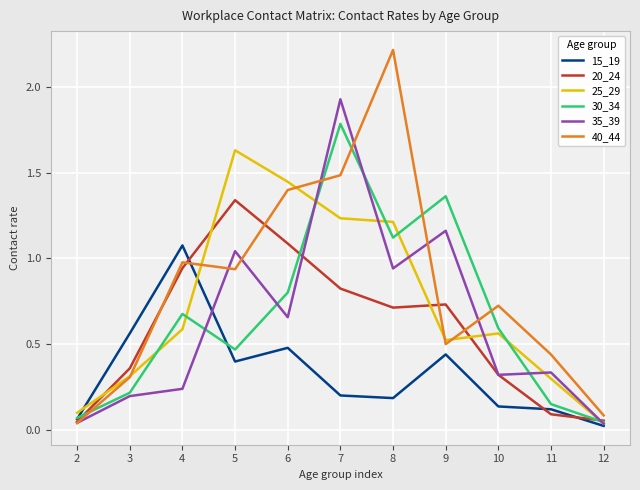

List the series in order of their peak value, lowest first.

15_19, 20_24, 25_29, 30_34, 35_39, 40_44